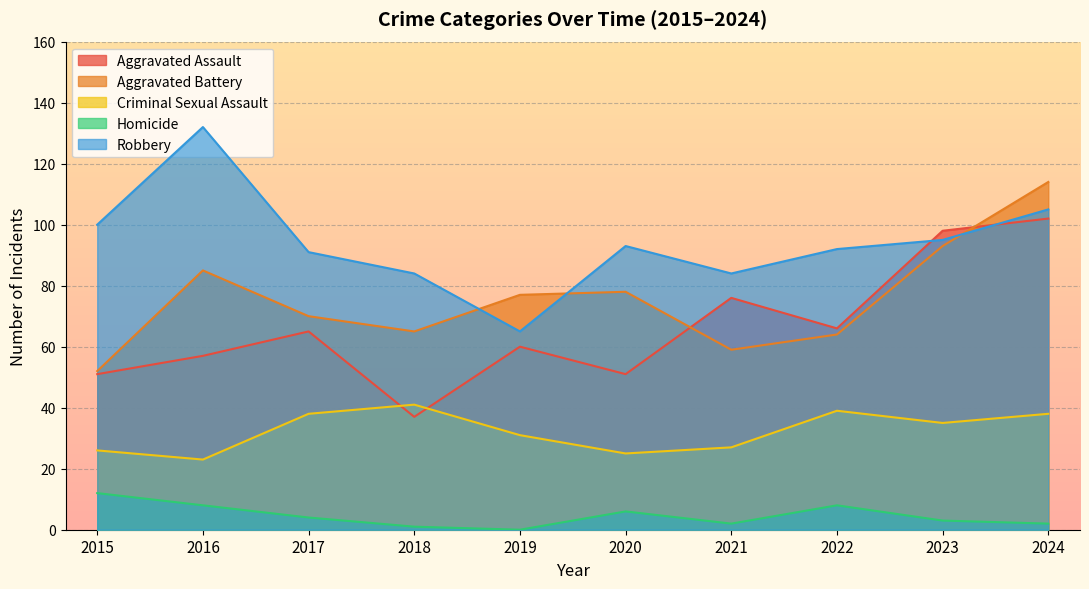

At which label is Aggravated Assault closest to 69?

2022